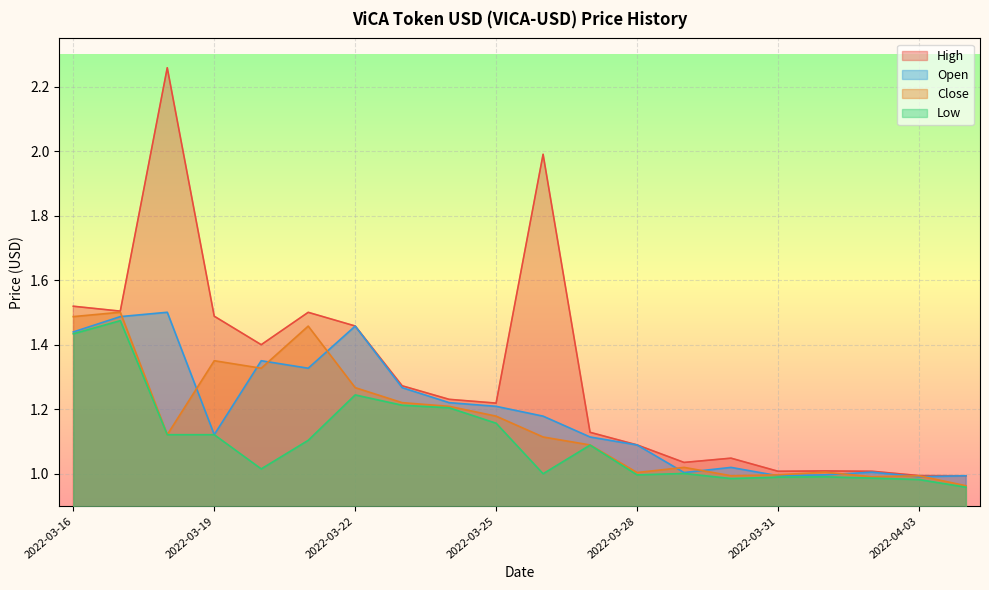

What is the value of the Low point at the 17th from the left?

1.0